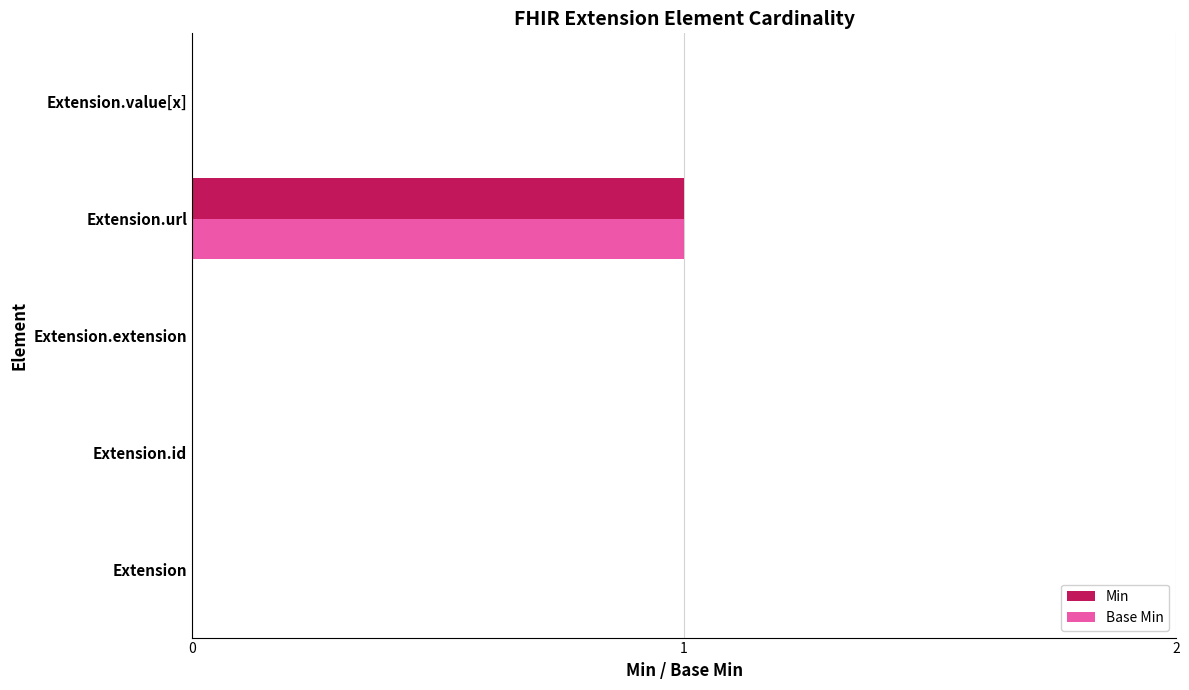

The value of Base Min at Extension is 0. True or false?

True